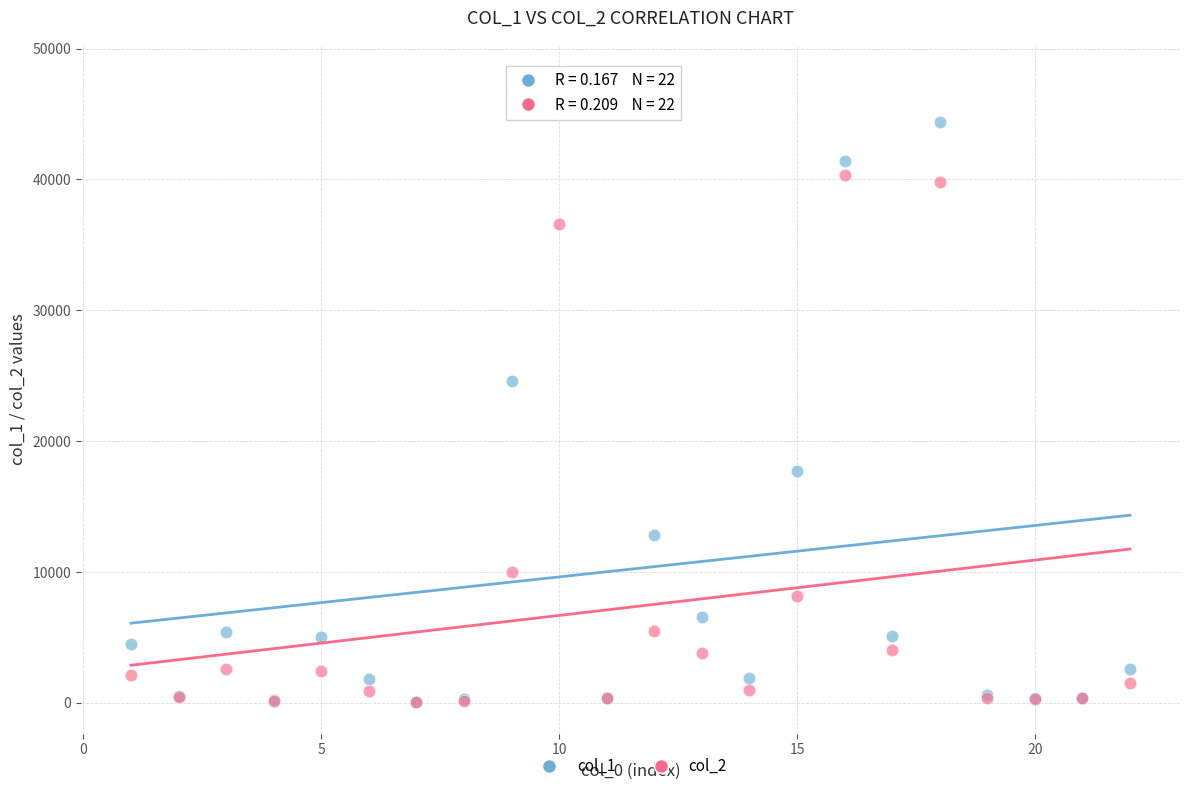

Across all series, what Y value is closest to 23975?

24572.4